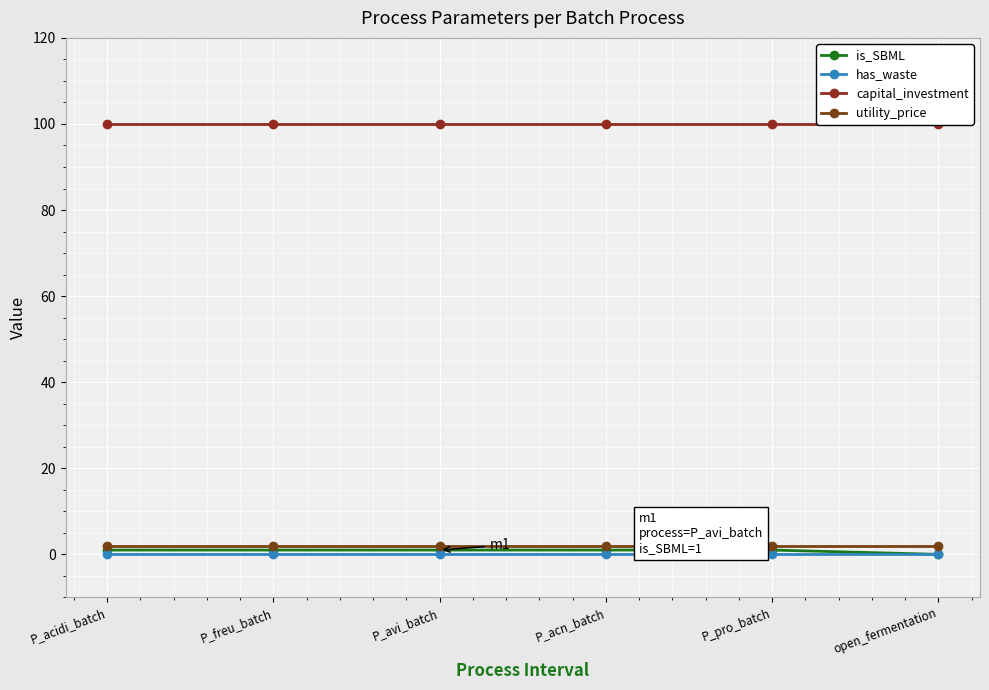

What are all the series names shown in the legend?

is_SBML, has_waste, capital_investment, utility_price